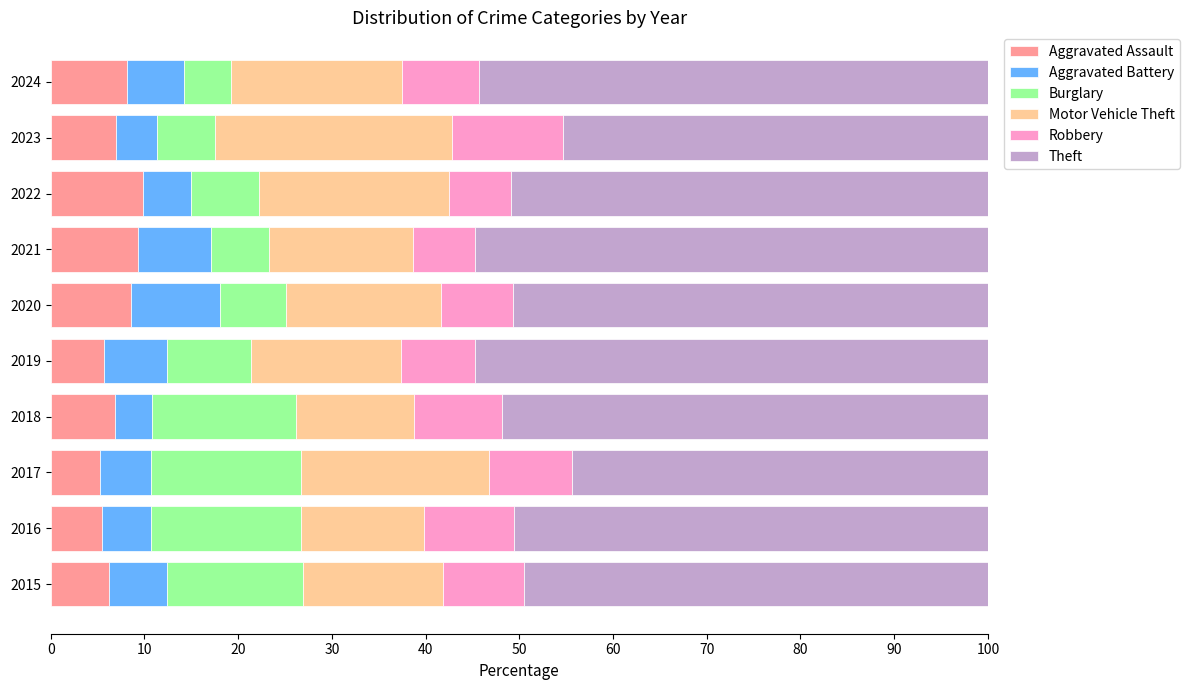

What is the sum of the Aggravated Assault values at 2015 and 2018?

13.0